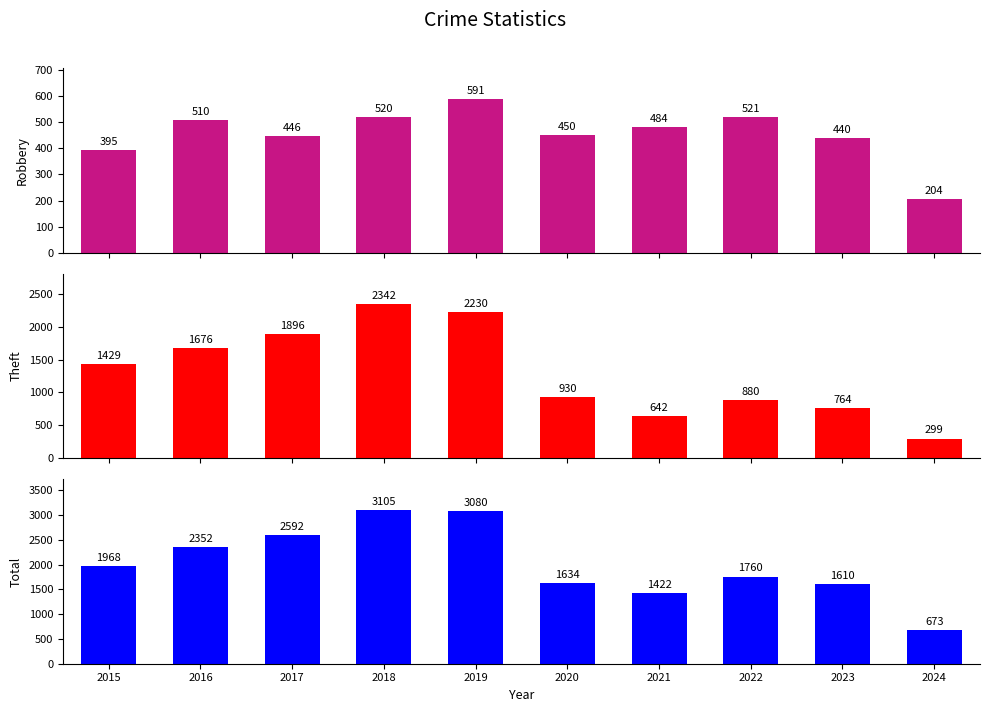

List the series in order of their overall mean, lowest first.

Robbery, Theft, Total